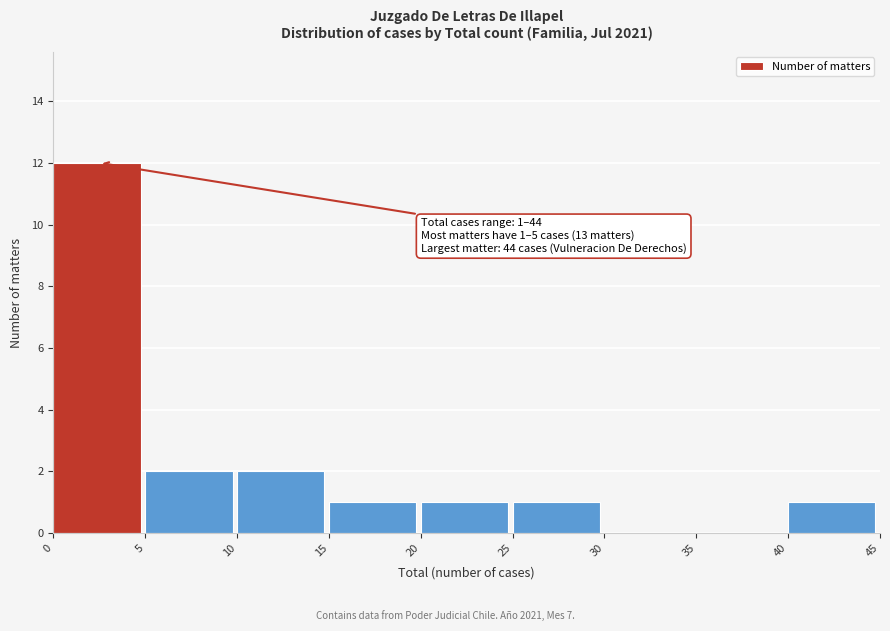

Over which range of the x-axis is the bar tallest?

0 to 5